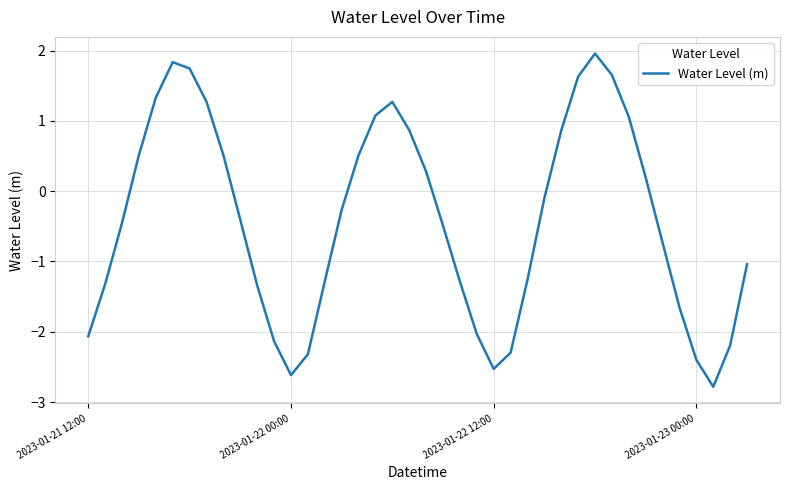

What is the difference between the maximum and minimum values?

4.7